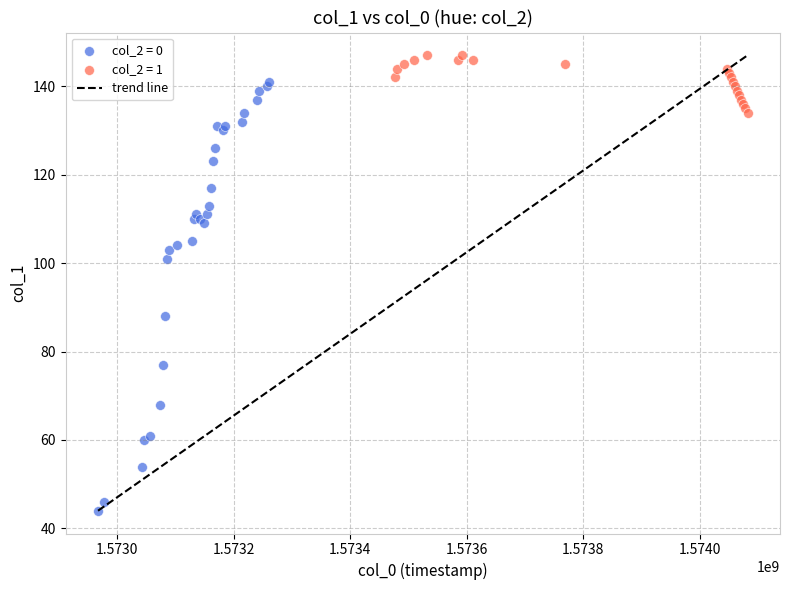

Which series contains the lowest Y value?

col_2 = 0